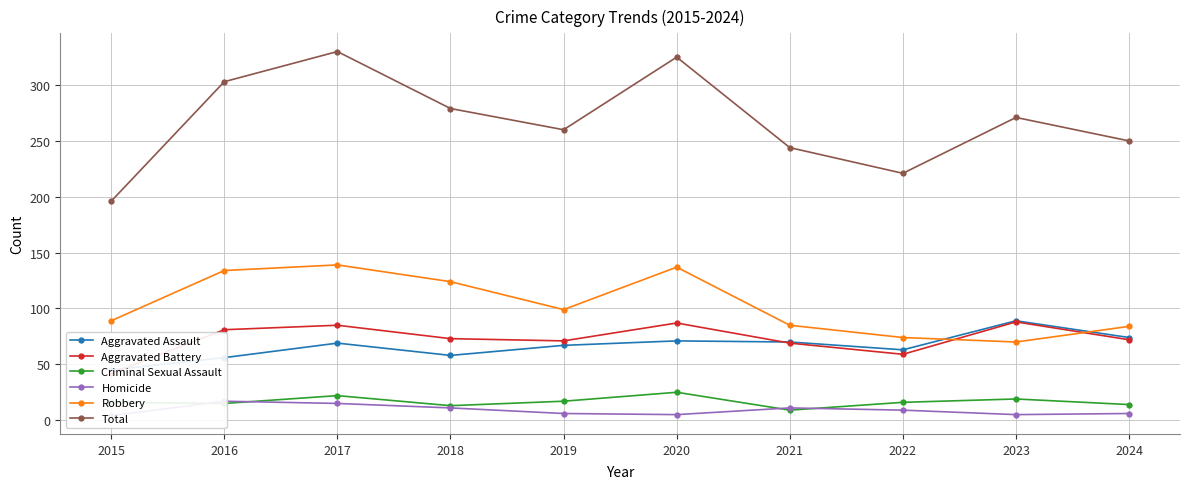

At which label does Aggravated Battery reach its peak?

2023